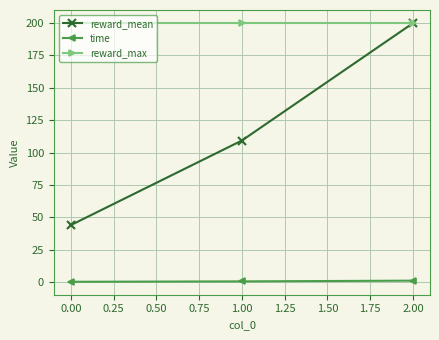

At how many categories does at least one series exceed 104?

3